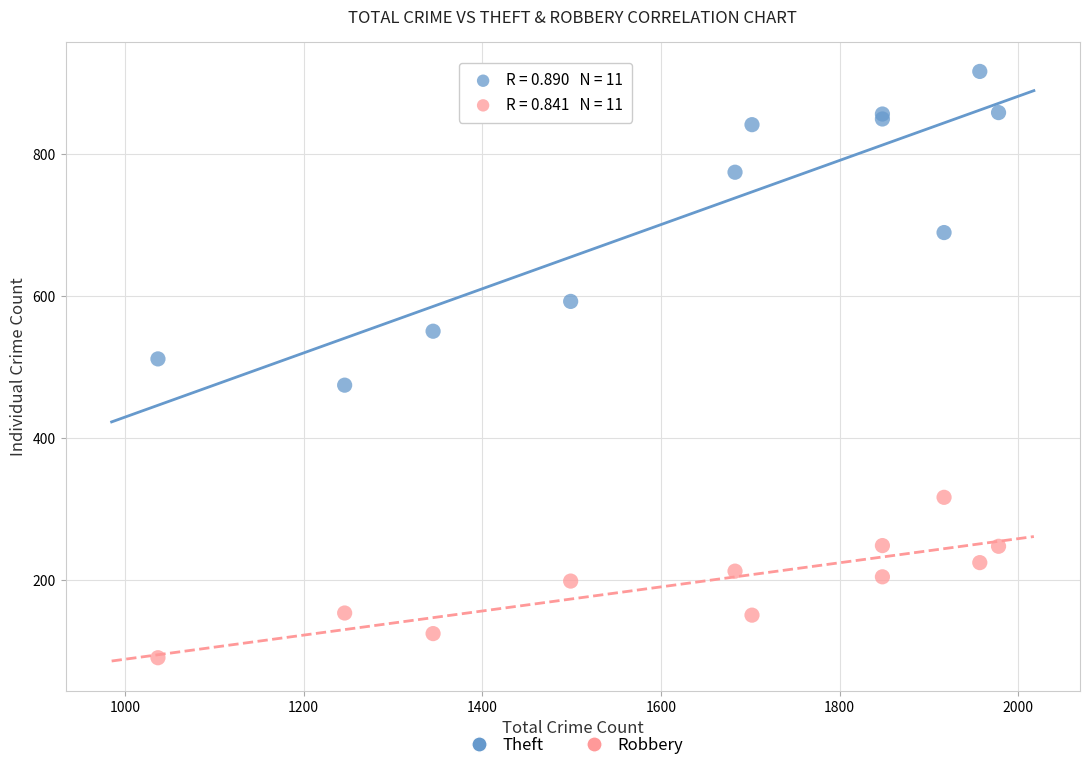

Which series contains the highest Y value?

Theft